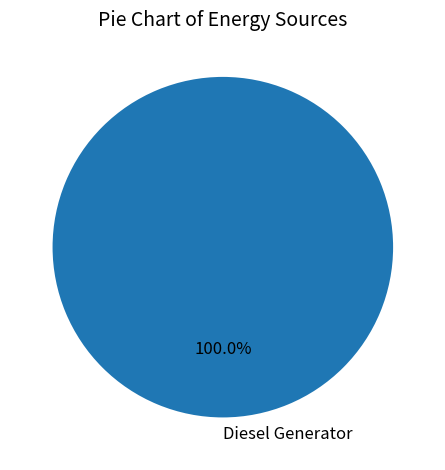

What percentage is the Diesel Generator slice, to the nearest percent?

100%